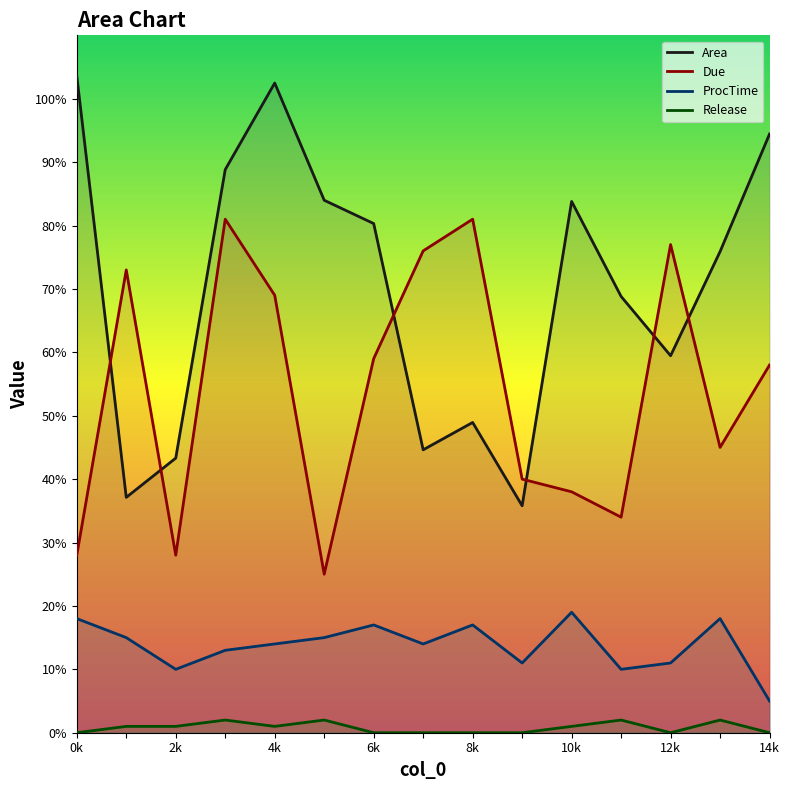

Reading left to right, what are all the values shown in this chart?

Area: 103.6	37.1	43.3	88.8	102.5	84.0	80.3	44.6	48.9	35.8	83.8	68.8	59.5	75.9	94.4
Due: 28.0	73.0	28.0	81.0	69.0	25.0	59.0	76.0	81.0	40.0	38.0	34.0	77.0	45.0	58.0
ProcTime: 18.0	15.0	10.0	13.0	14.0	15.0	17.0	14.0	17.0	11.0	19.0	10.0	11.0	18.0	5.0
Release: 0.0	1.0	1.0	2.0	1.0	2.0	0.0	0.0	0.0	0.0	1.0	2.0	0.0	2.0	0.0